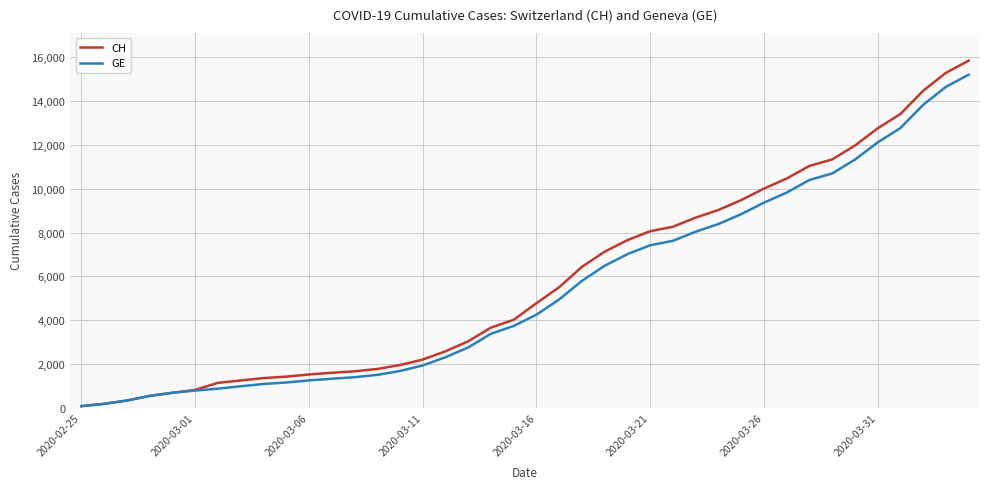

What is the maximum value shown in the chart?

15850